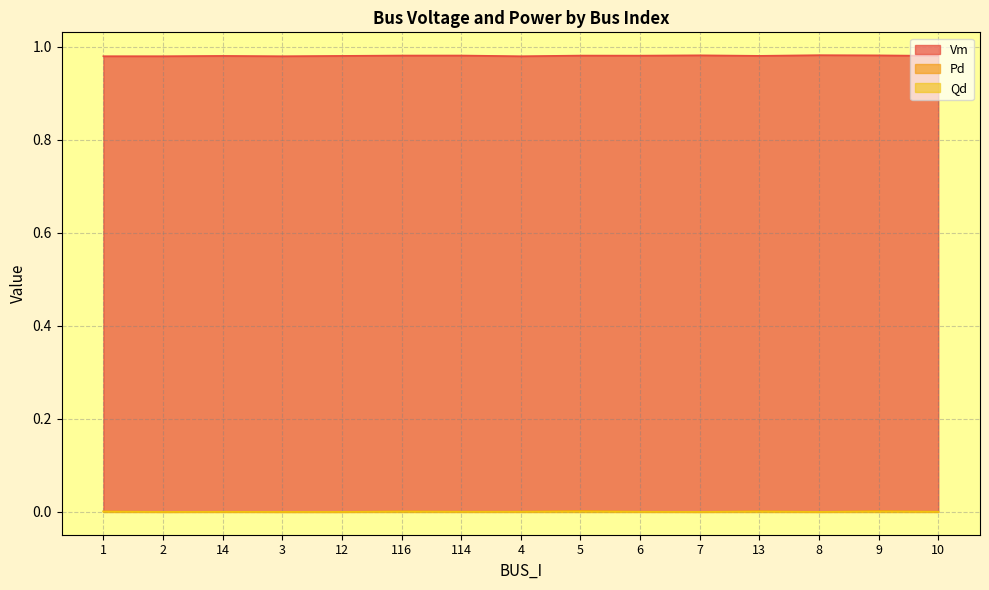

Which series has the largest total across all categories?

Vm